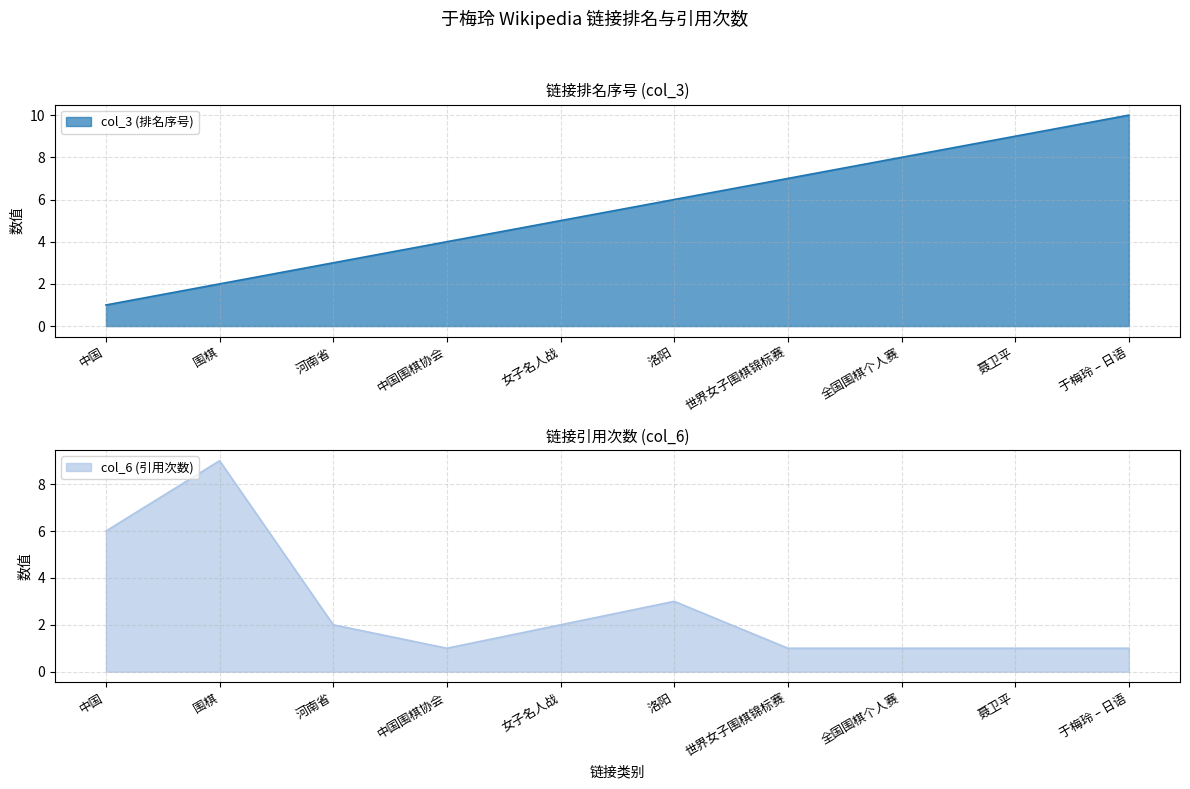

How many lines are shown in the chart?

2